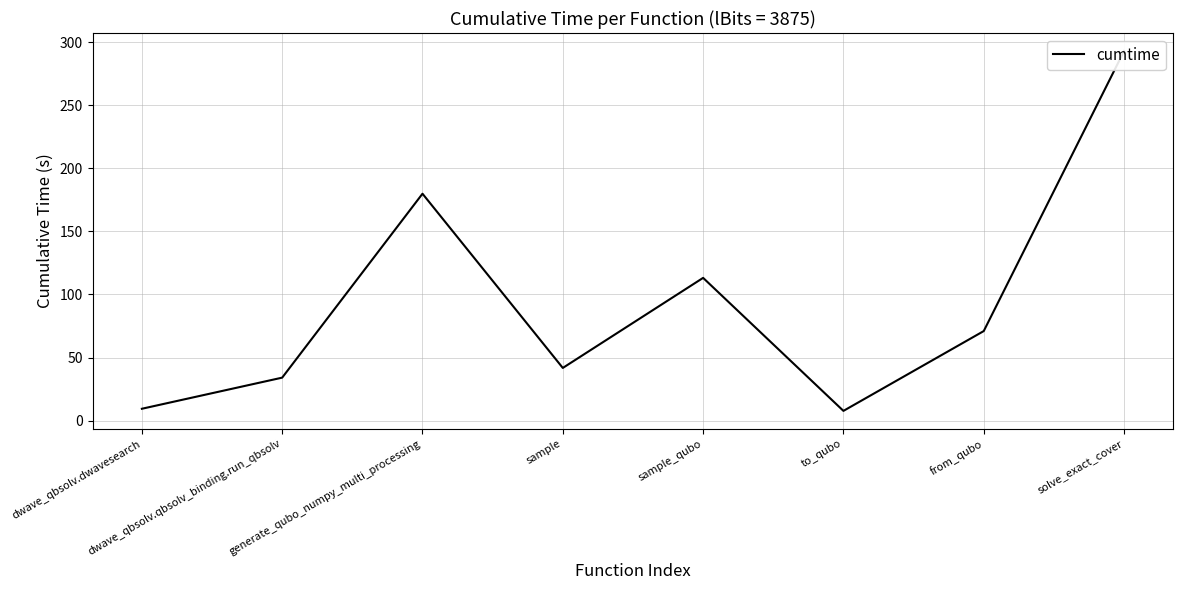

Between solve_exact_cover and from_qubo, which is larger?

solve_exact_cover